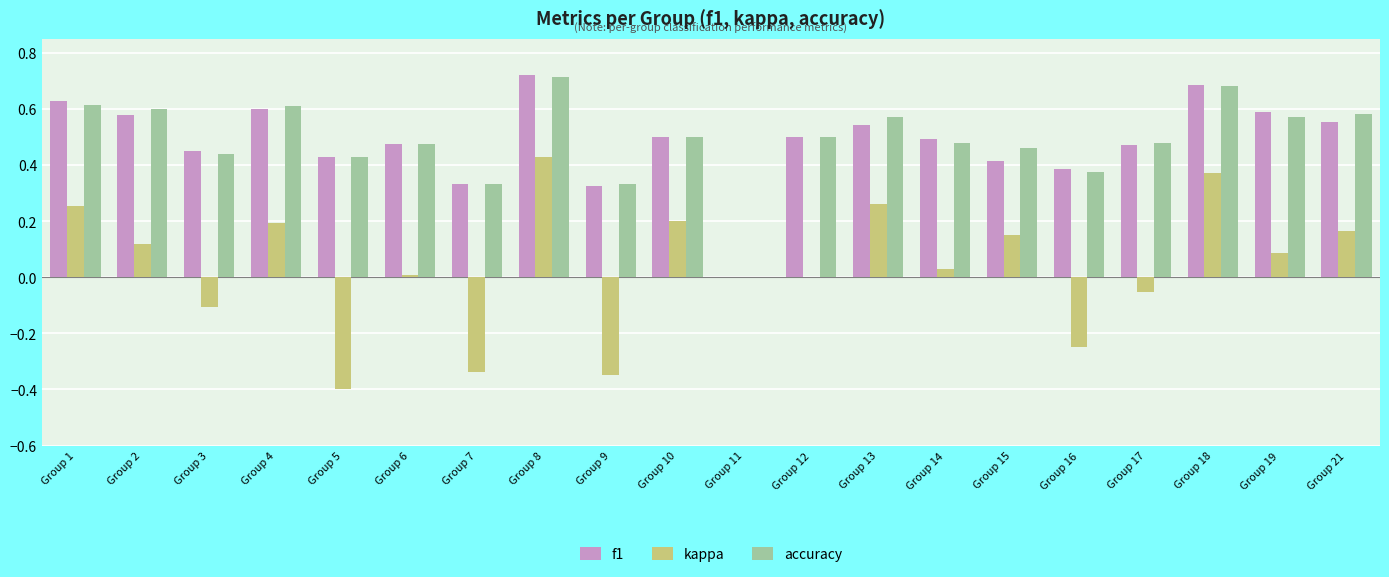

How many categories are shown in the chart?

20